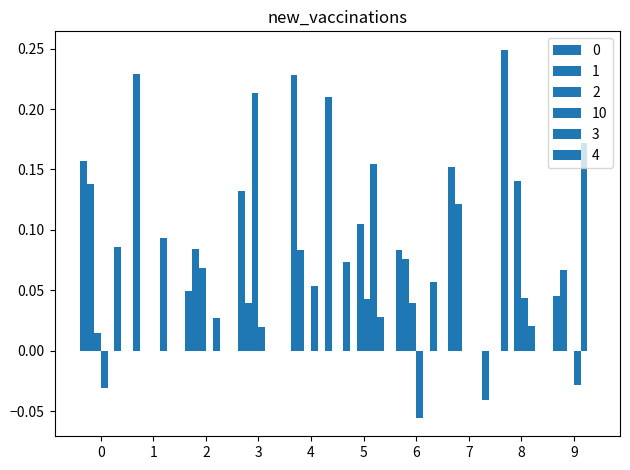

Does the chart contain stacked bars?

No